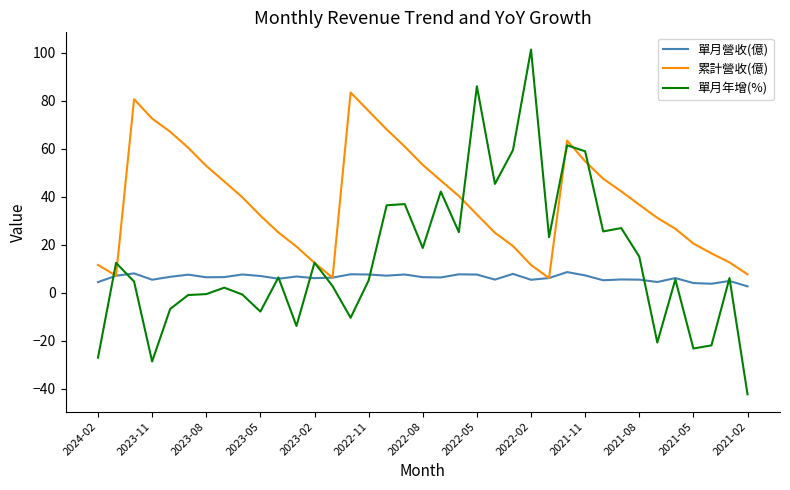

Which series has the widest spread of values?

單月年增(%)